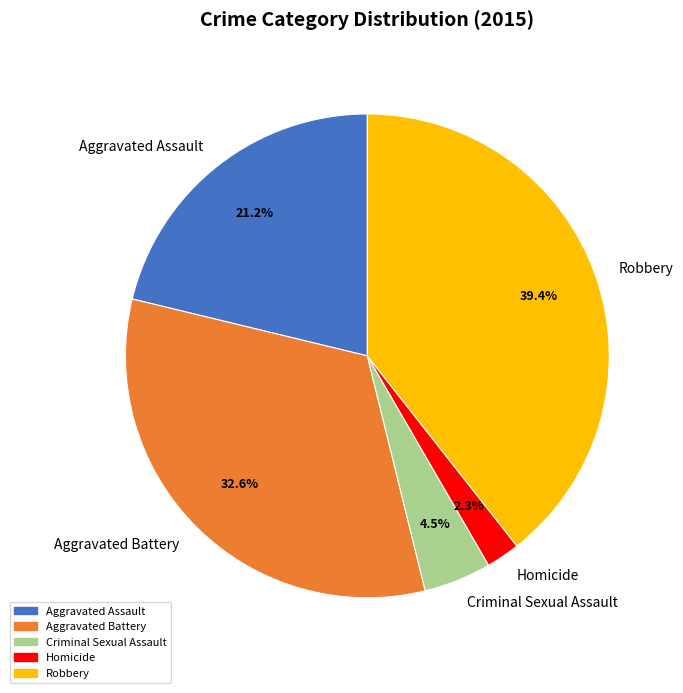

Is it true that Aggravated Assault is 8% of the pie?

False